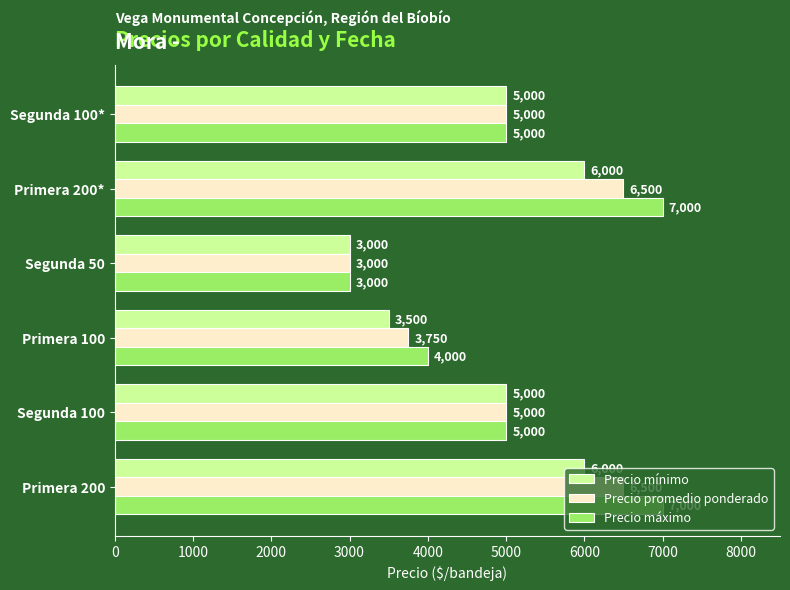

Count the Precio promedio ponderado values in the range 3750 to 6500.

5